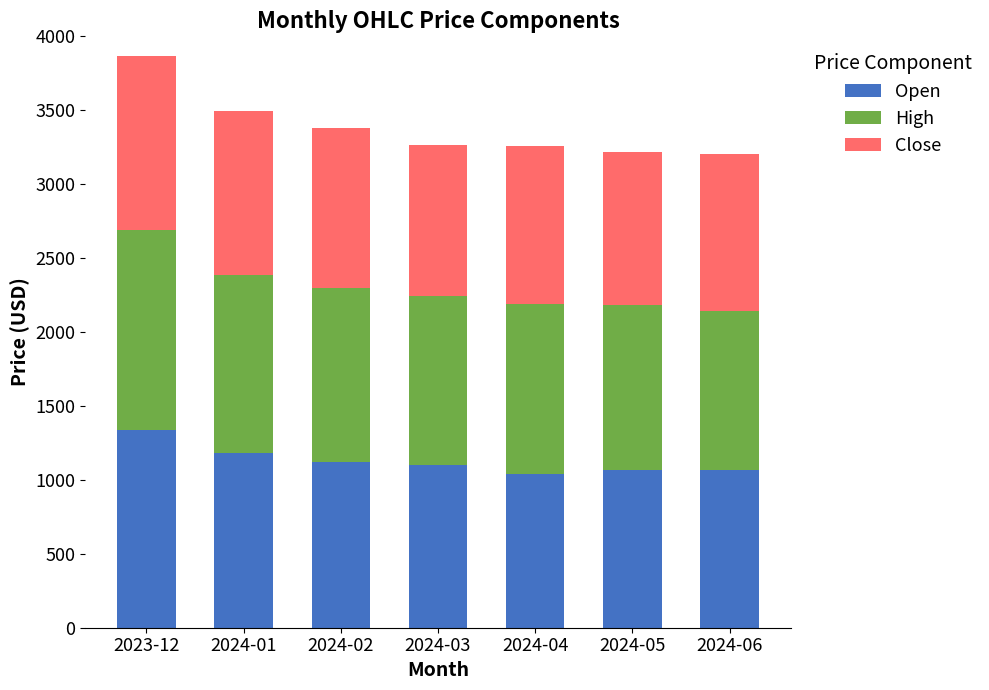

What is the lowest value of the Open series?

1040.0